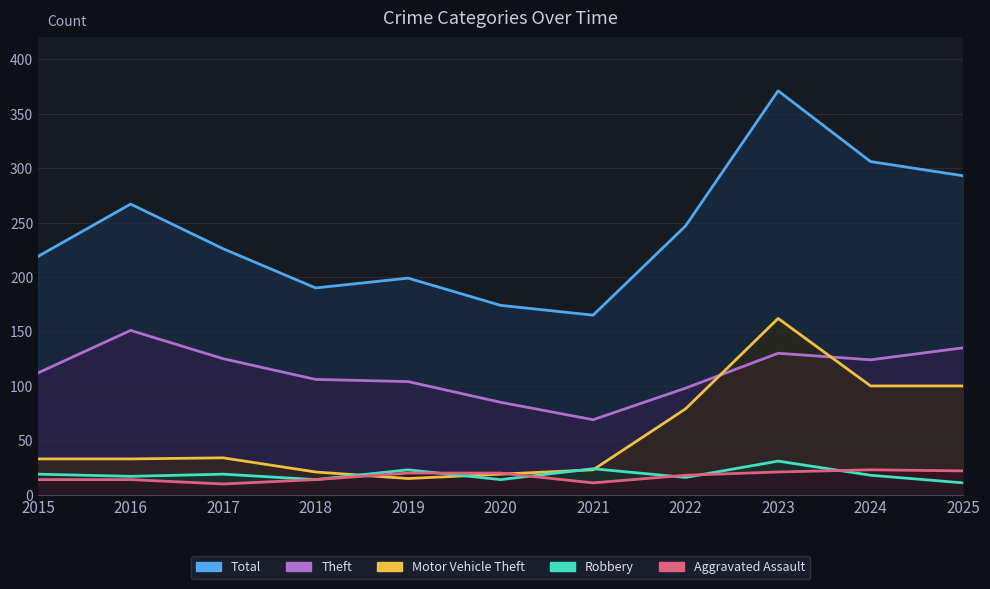

What is the approximate value of Motor Vehicle Theft at 2019, to the nearest 5?

15